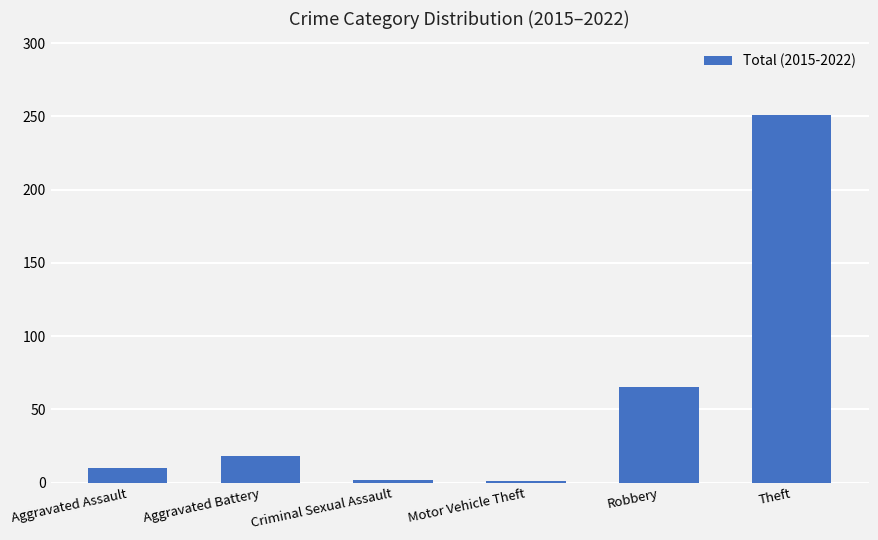

What is the smallest value displayed?

1